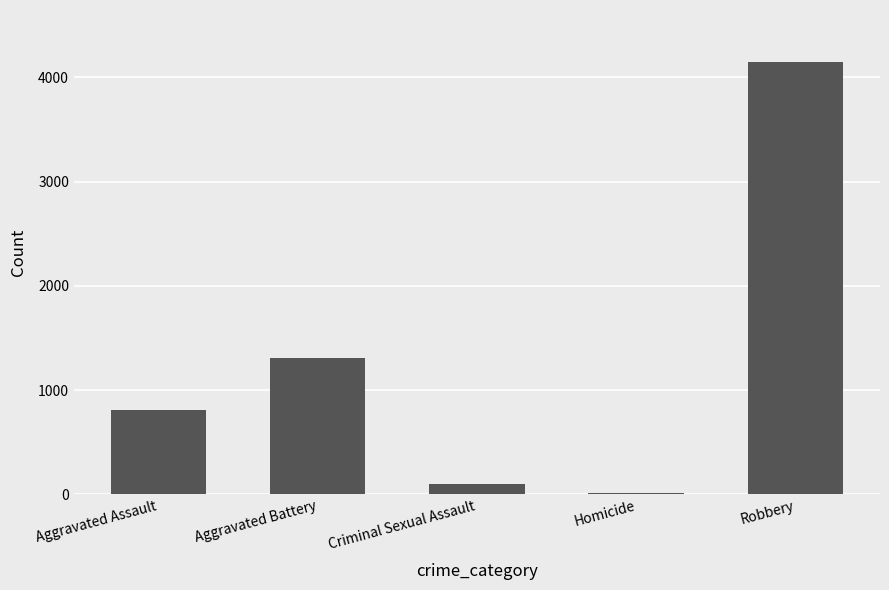

What is the change in value from Aggravated Battery to Homicide?

-1294